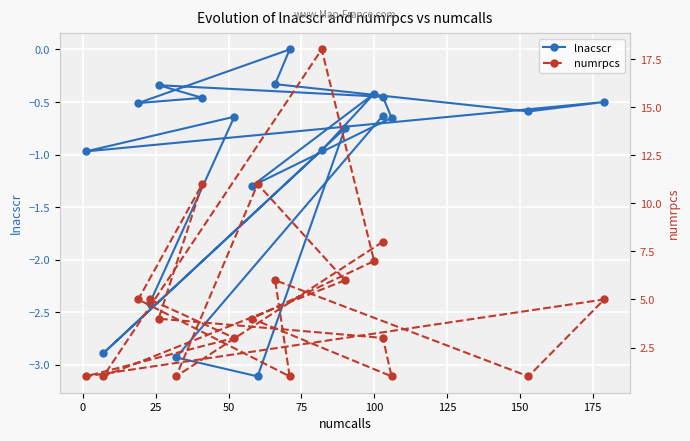

Reading left to right, list all the values displayed in this chart.

lnacscr: -0.6	-2.9	-3.1	-0.8	-2.9	-1.0	-0.4	-1.3	-0.7	-0.5	-0.3	-0.5	-0.5	0.0	-0.3	-0.6	-0.5	-1.0	-0.6	-2.4
numrpcs: 8.0	1.0	11.0	6.0	1.0	18.0	7.0	4.0	1.0	3.0	4.0	11.0	5.0	1.0	6.0	1.0	5.0	1.0	3.0	5.0